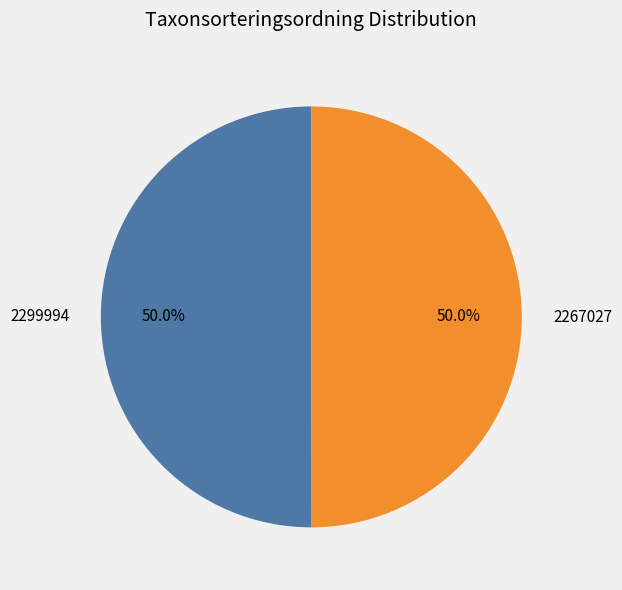

Combined, do 2299994 and 2267027 account for over 50%?

Yes